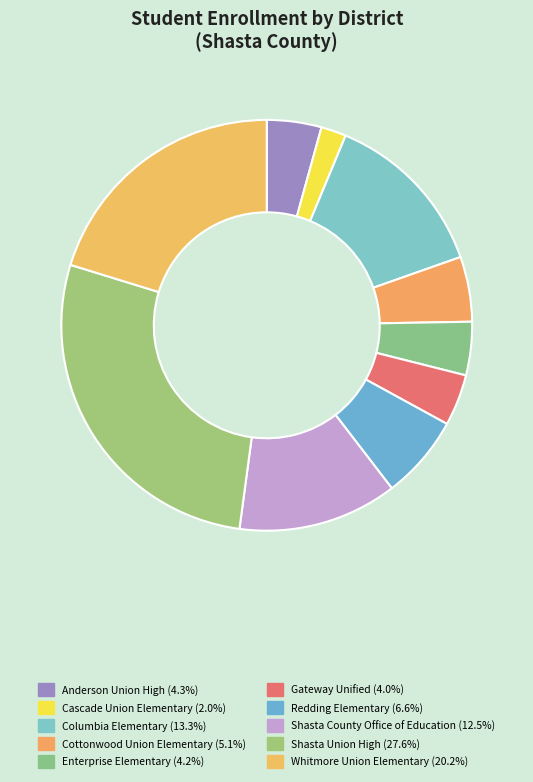

Is there any slice that represents more than half of the pie?

No